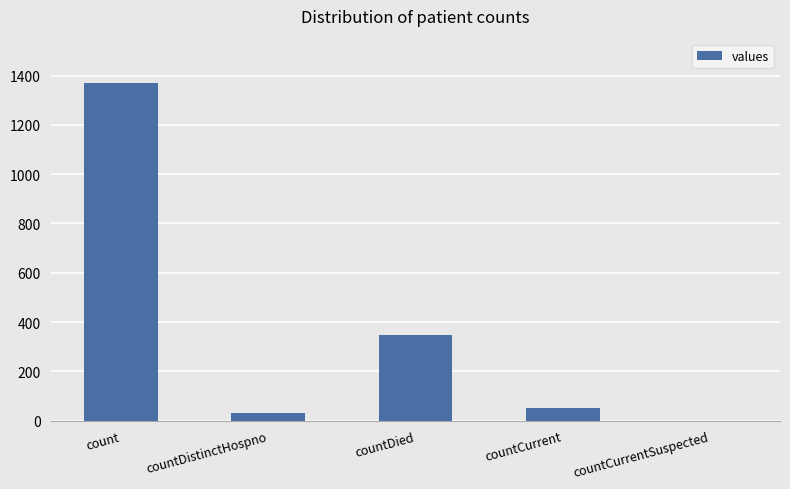

Count the number of categories in the chart.

5